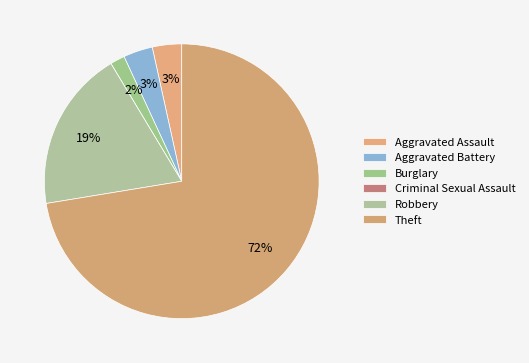

How many slices are in this pie chart?

6